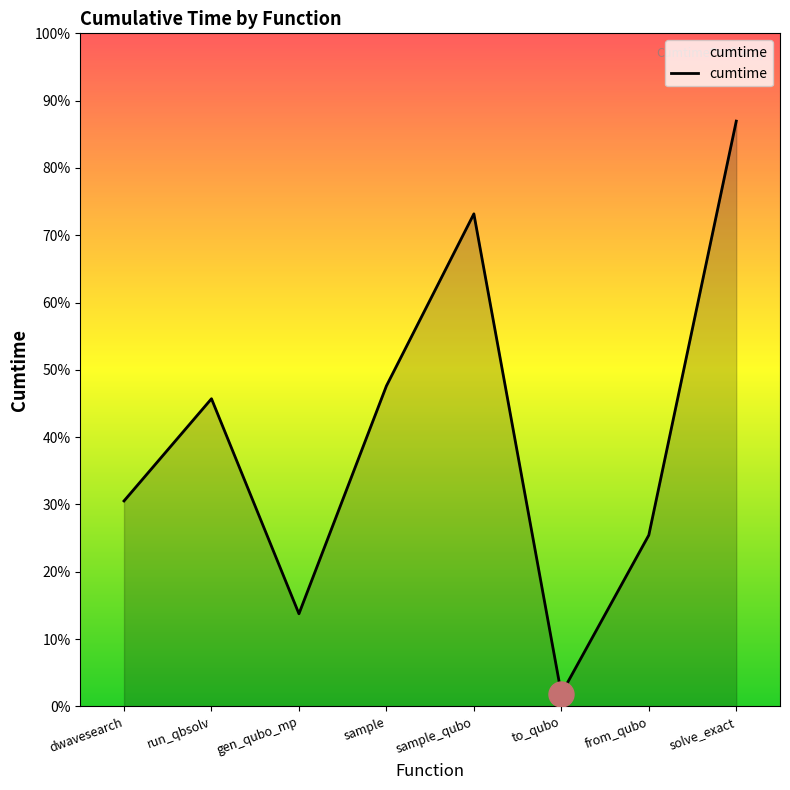

Between dwavesearch and gen_qubo_mp, which is larger?

dwavesearch